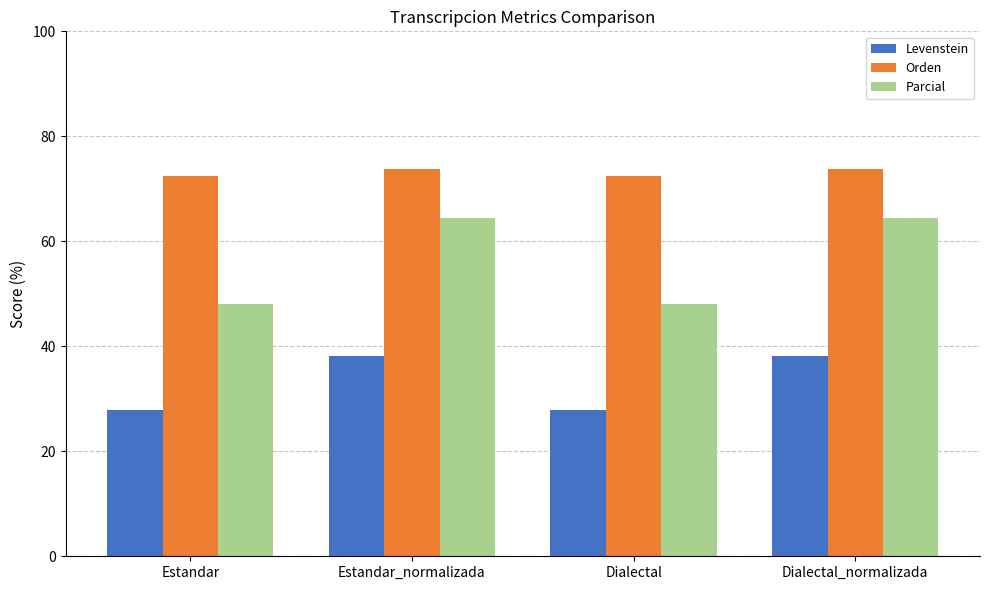

Rank the series by their average value, from highest to lowest.

Orden, Parcial, Levenstein